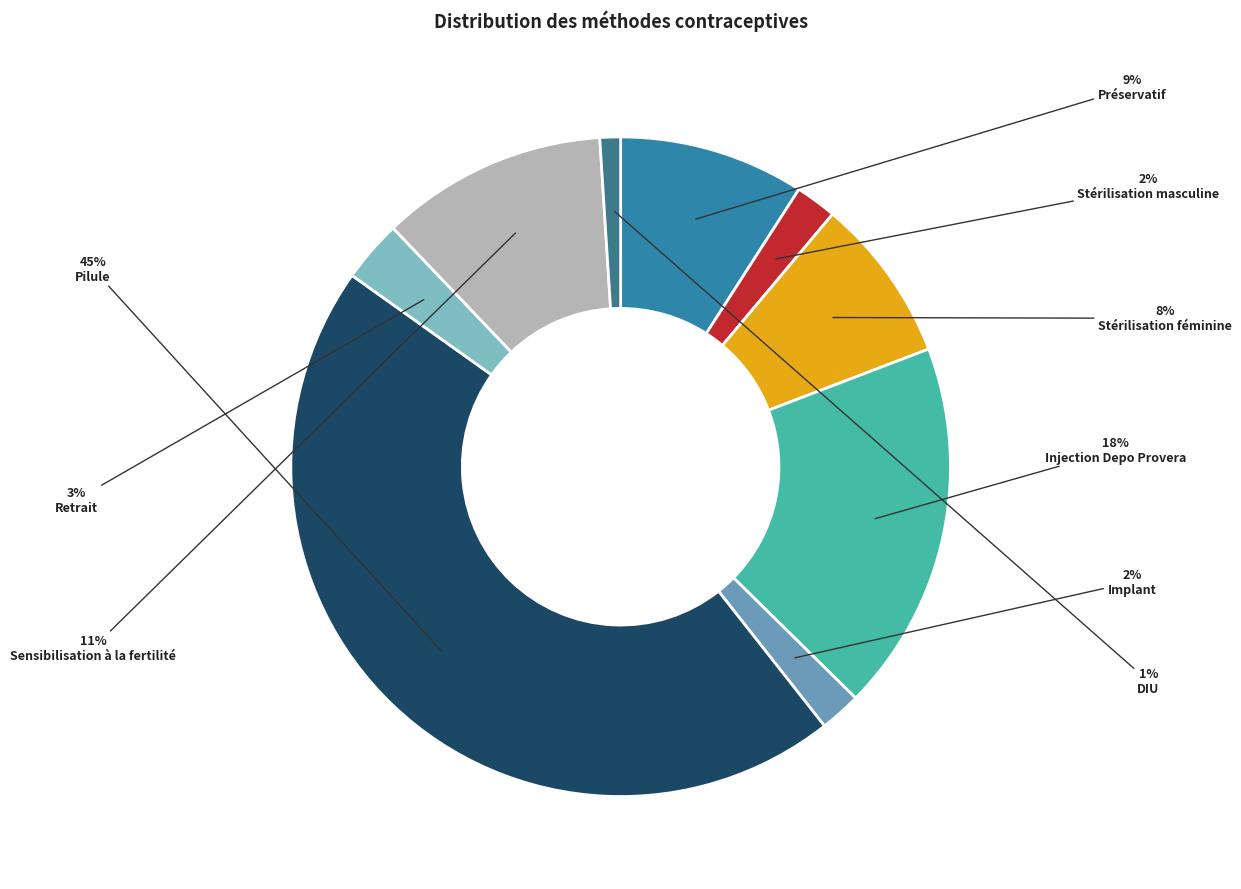

How many slices are in this pie chart?

9